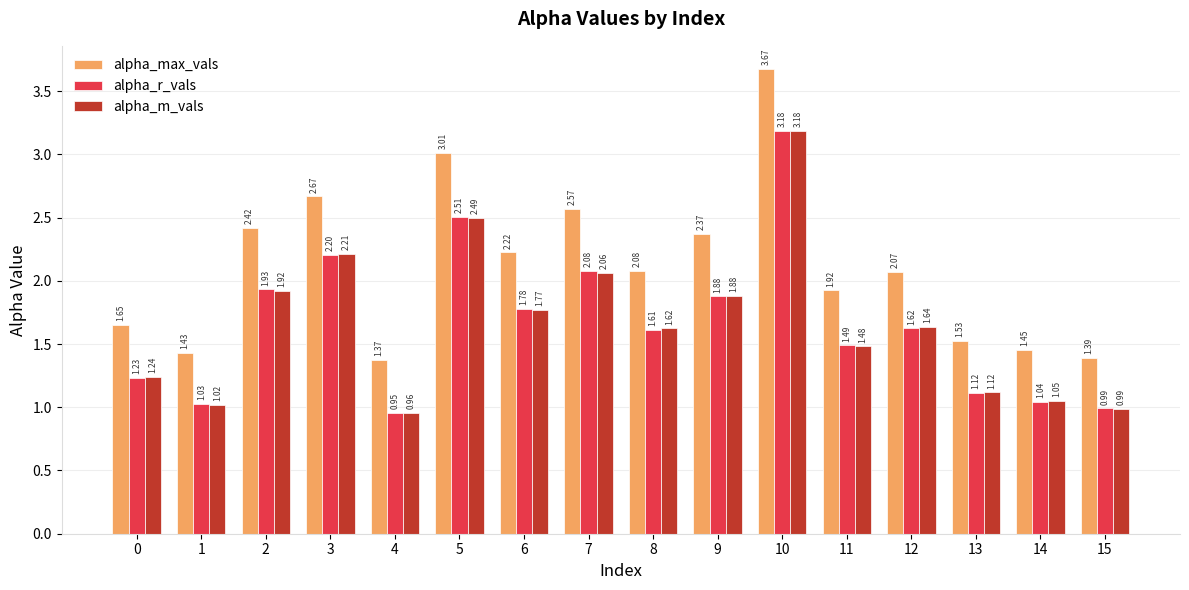

What is the sum of the alpha_max_vals values at 5 and 0?

4.7